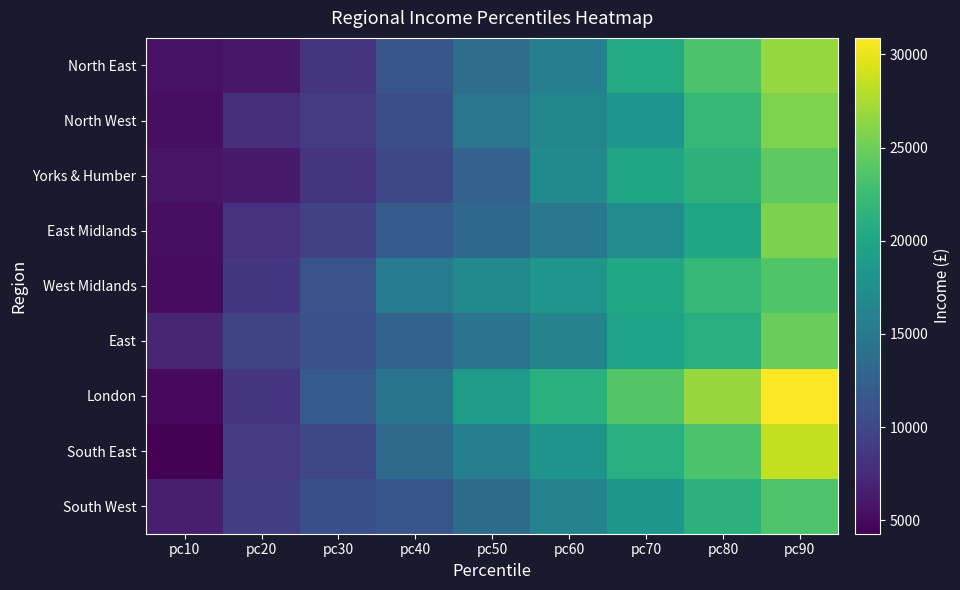

Which category has the highest value in the North West series?

pc90